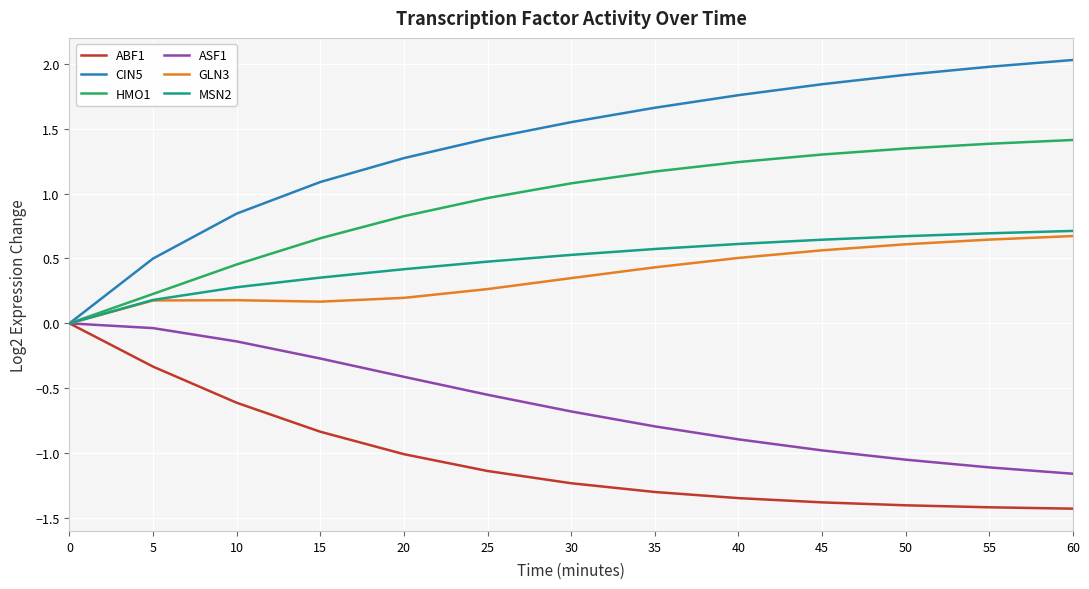

What is the lowest value of the ABF1 series?

-1.4